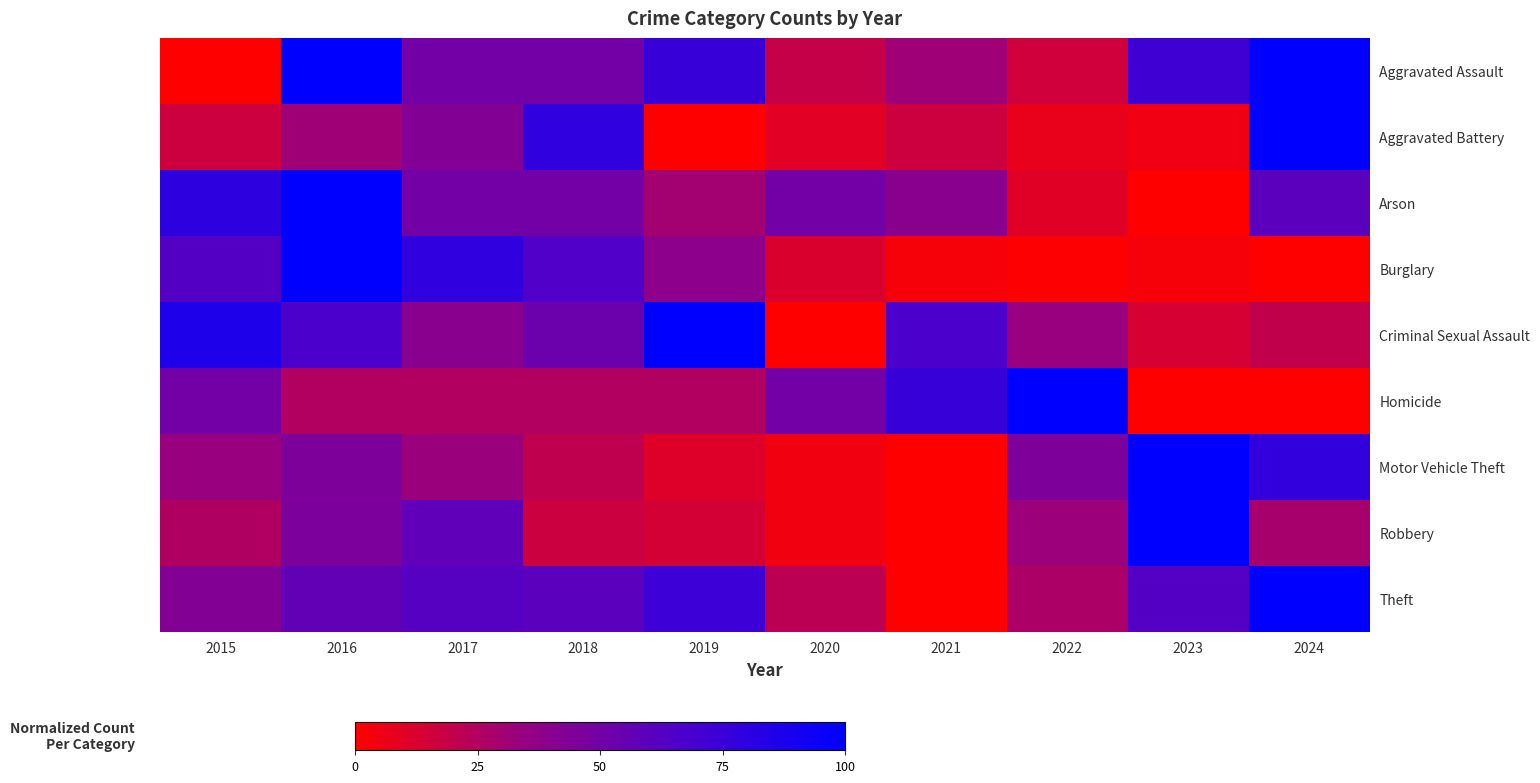

Reading left to right, what are all the values shown in this chart?

Aggravated Assault: 2015=0.0	2016=100.0	2017=50.0	2018=50.0	2019=75.0	2020=18.8	2021=31.2	2022=15.6	2023=71.9	2024=100.0
Aggravated Battery: 2015=16.7	2016=31.0	2017=42.9	2018=78.6	2019=0.0	2020=9.5	2021=16.7	2022=7.1	2023=4.8	2024=100.0
Arson: 2015=80.0	2016=100.0	2017=50.0	2018=50.0	2019=30.0	2020=50.0	2021=40.0	2022=10.0	2023=0.0	2024=60.0
Burglary: 2015=63.5	2016=100.0	2017=78.8	2018=65.0	2019=38.7	2020=12.4	2021=2.9	2022=0.7	2023=2.9	2024=0.0
Criminal Sexual Assault: 2015=86.7	2016=66.7	2017=40.0	2018=53.3	2019=100.0	2020=0.0	2021=66.7	2022=33.3	2023=13.3	2024=20.0
Homicide: 2015=50.0	2016=25.0	2017=25.0	2018=25.0	2019=25.0	2020=50.0	2021=75.0	2022=100.0	2023=0.0	2024=0.0
Motor Vehicle Theft: 2015=33.5	2016=45.6	2017=32.5	2018=20.9	2019=10.6	2020=4.4	2021=0.0	2022=45.6	2023=100.0	2024=78.1
Robbery: 2015=26.0	2016=45.9	2017=58.2	2018=16.8	2019=14.3	2020=4.6	2021=0.0	2022=32.1	2023=100.0	2024=28.6
Theft: 2015=42.9	2016=57.4	2017=62.3	2018=59.9	2019=73.4	2020=22.2	2021=0.0	2022=26.9	2023=63.6	2024=100.0